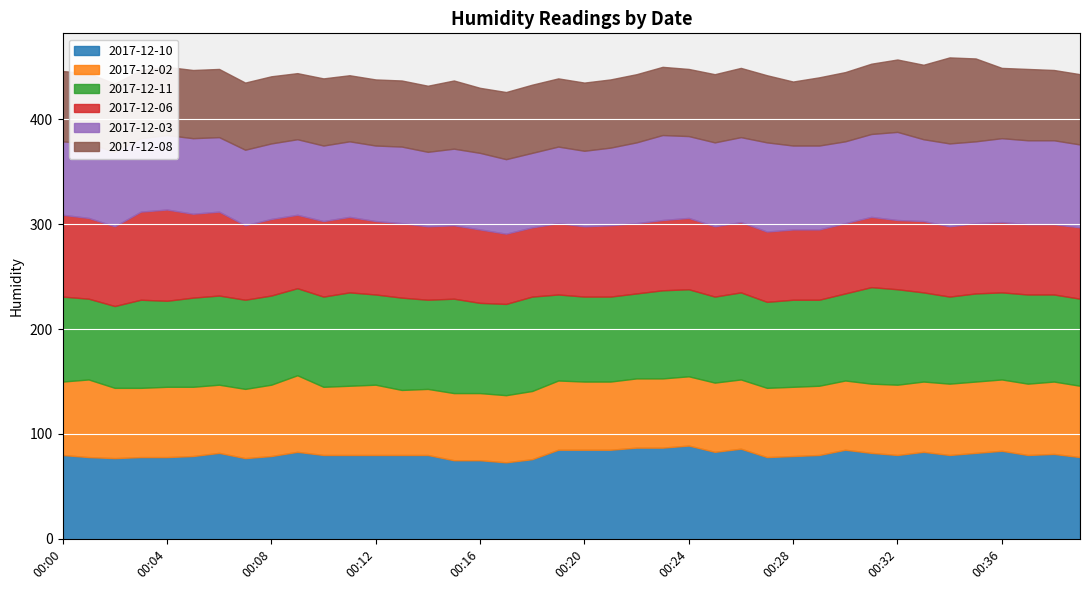

True or false: 2017-12-02 and 2017-12-11 intersect in this chart.

False